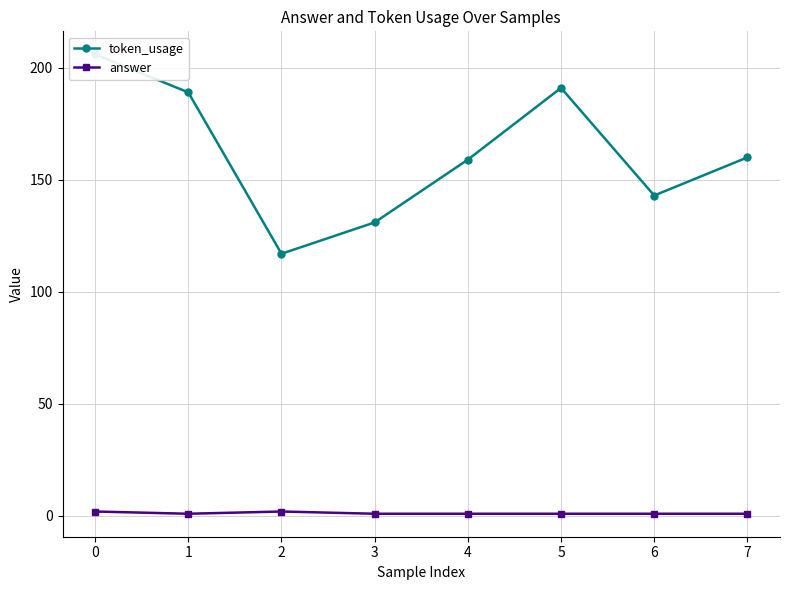

List the series in order of their peak value, lowest first.

answer, token_usage